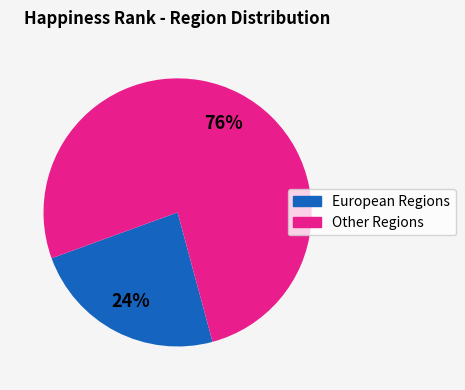

Is there any slice that represents more than half of the pie?

Yes